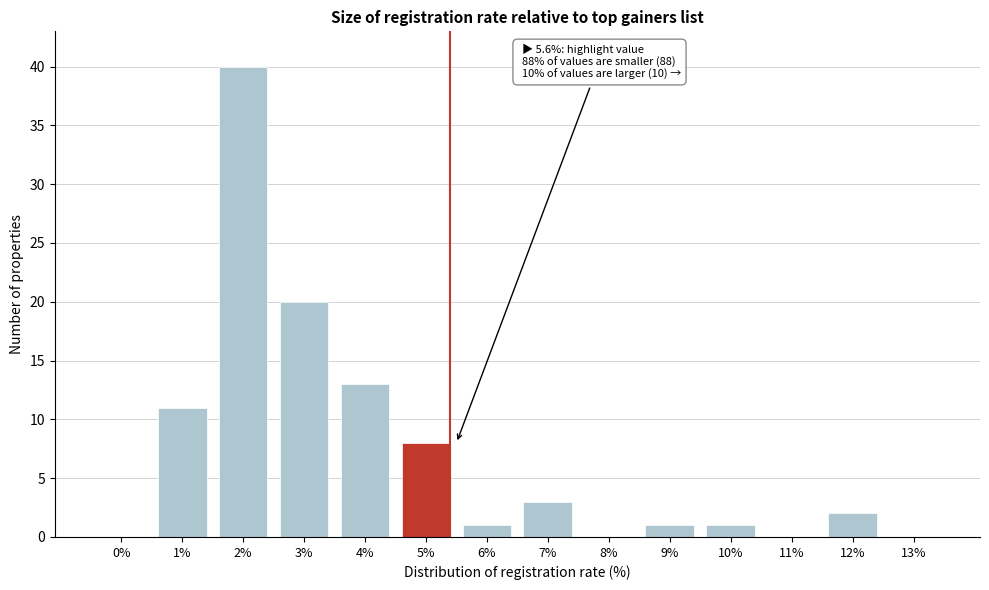

Reading right to left, what are all the values shown in this chart?

13%=0	12%=2	11%=0	10%=1	9%=1	8%=0	7%=3	6%=1	5%=8	4%=13	3%=20	2%=40	1%=11	0%=0